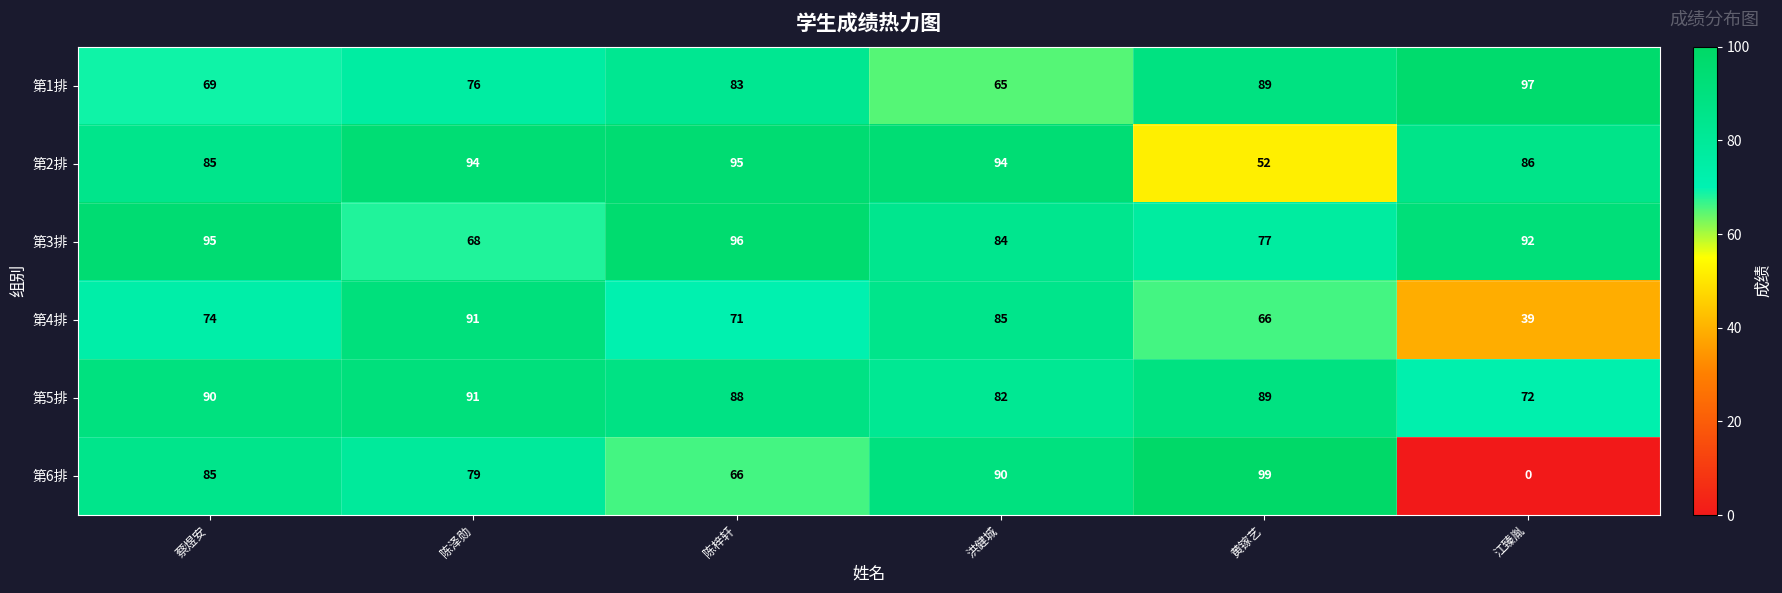

Is the value of 第6排 at 陈梓轩 greater than the value of 第5排 at 黄镓艺?

No